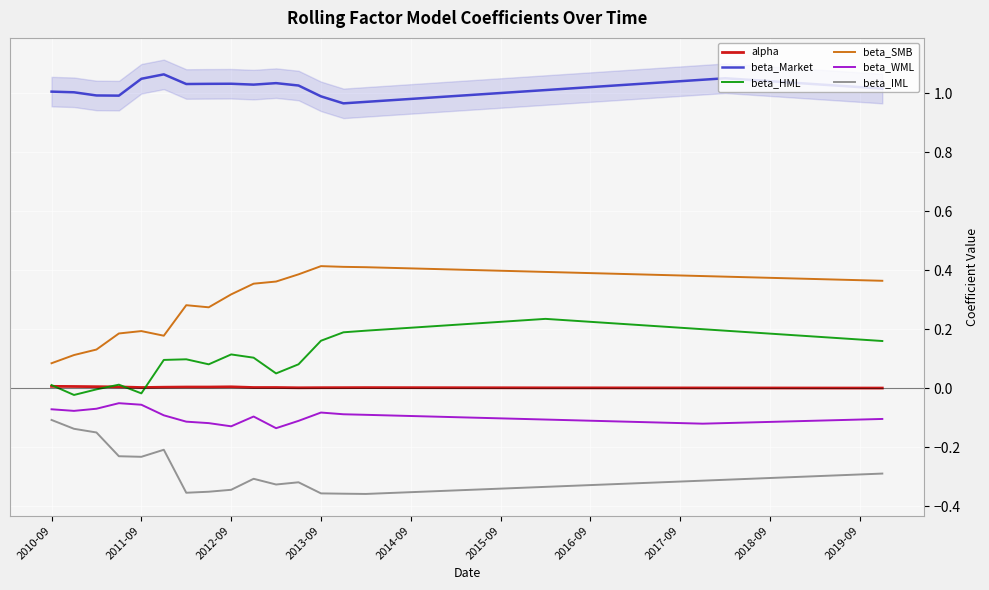

Read the beta_HML value at 29.

0.2